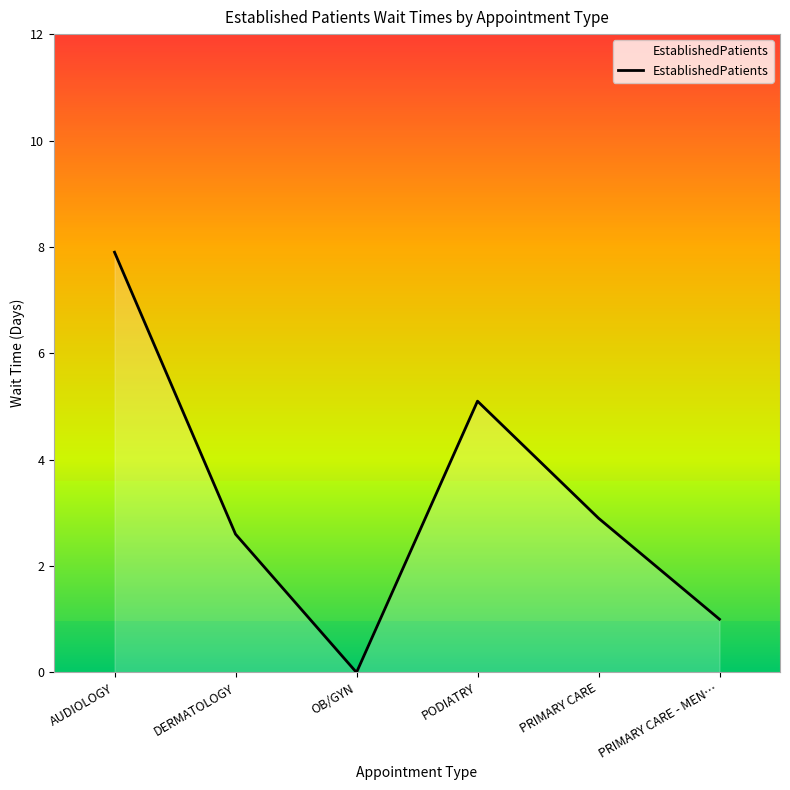

What is the difference between the second highest and minimum values?

5.1